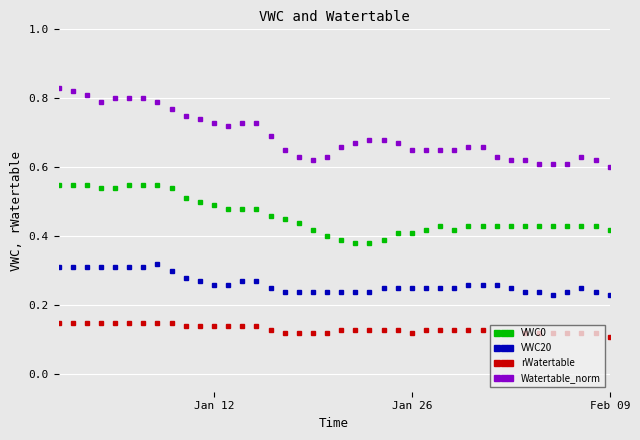

True or false: VWC20 has more than 0 interior local peaks.

True